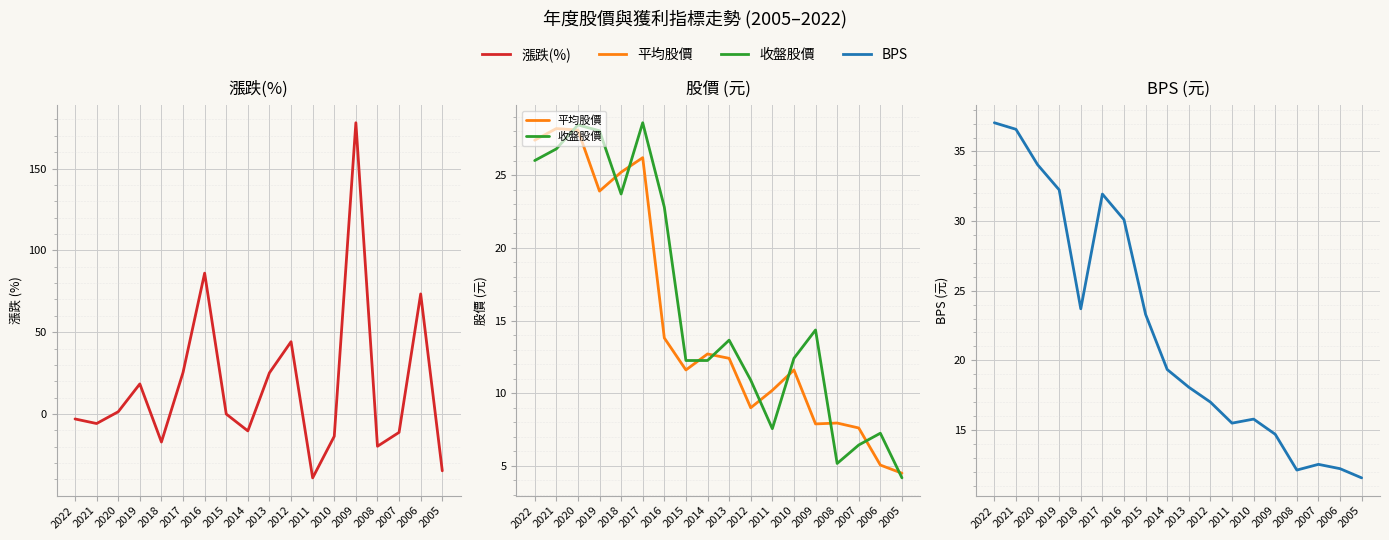

Read the 收盤股價 value at 2019.

28.1